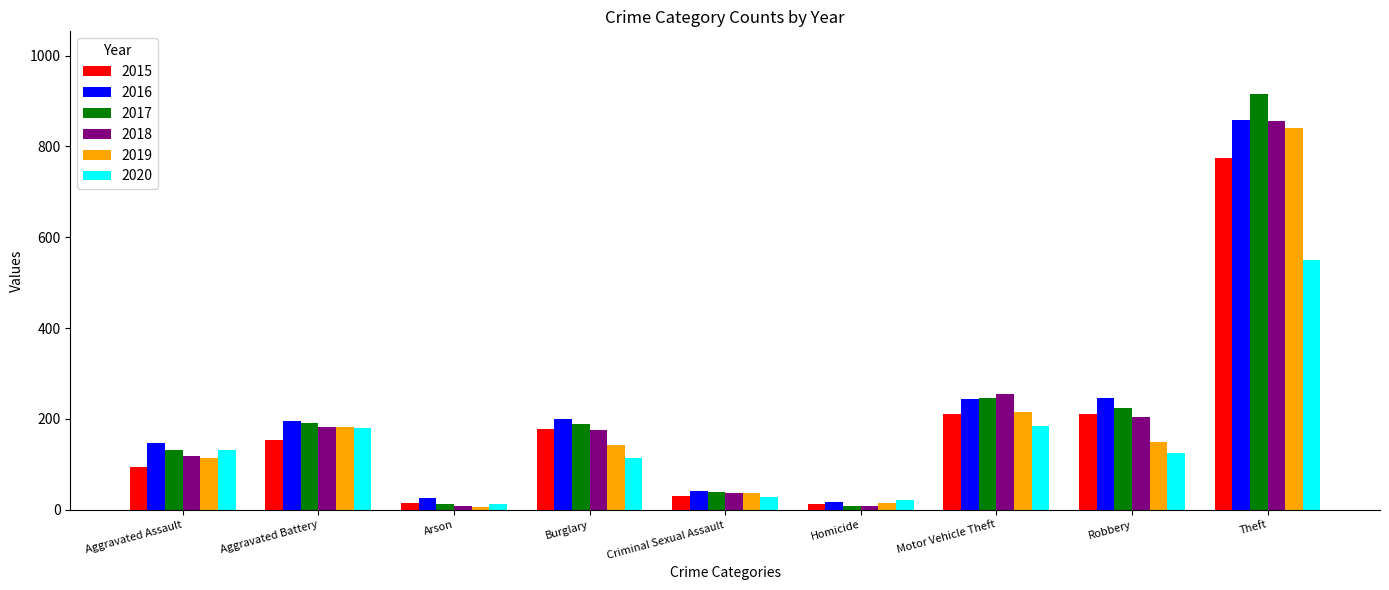

What are all the series names shown in the legend?

2015, 2016, 2017, 2018, 2019, 2020